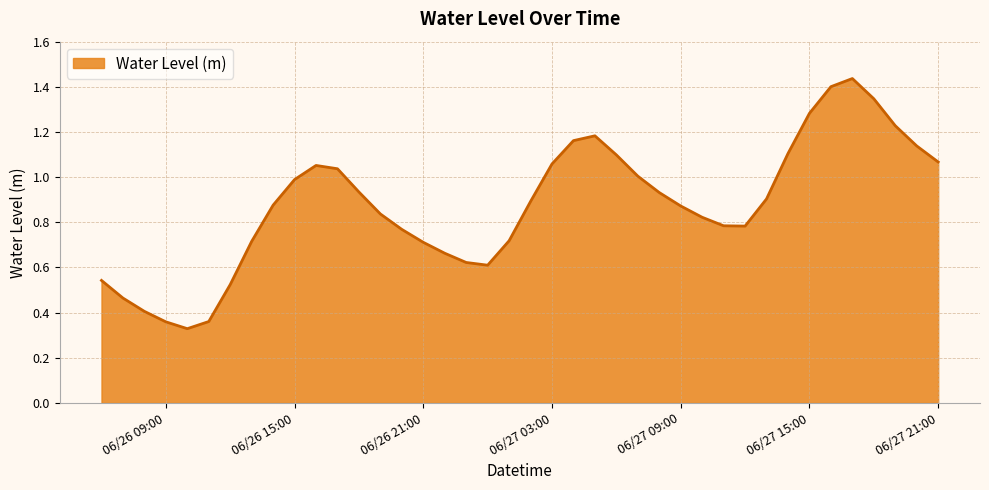

Count the number of data series in this chart.

1